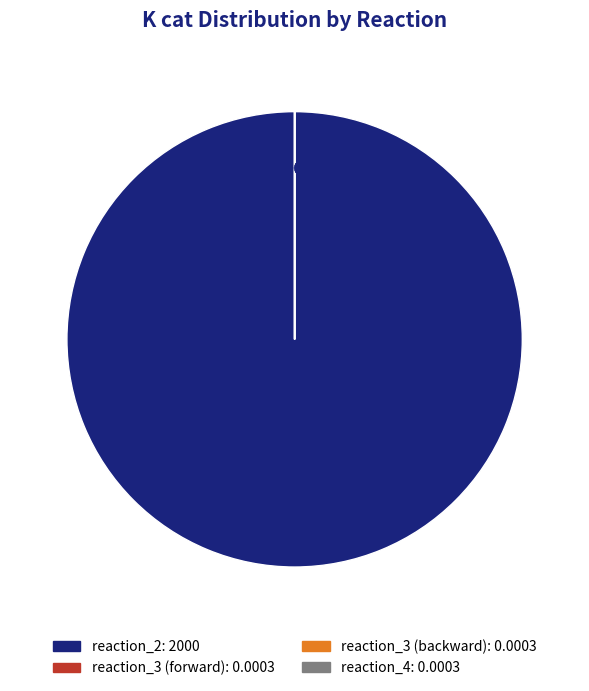

To the nearest percent, what percentage of the pie is reaction_2?

100%